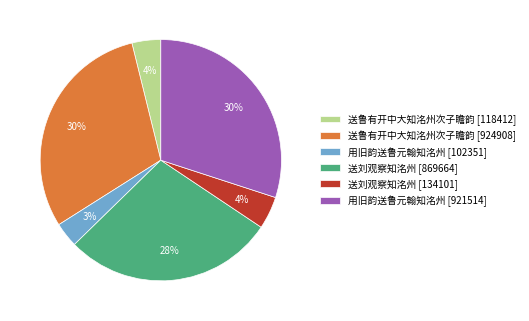

The 送鲁有开中大知洺州次子瞻韵 [924908] slice represents 30% of the pie. True or false?

True